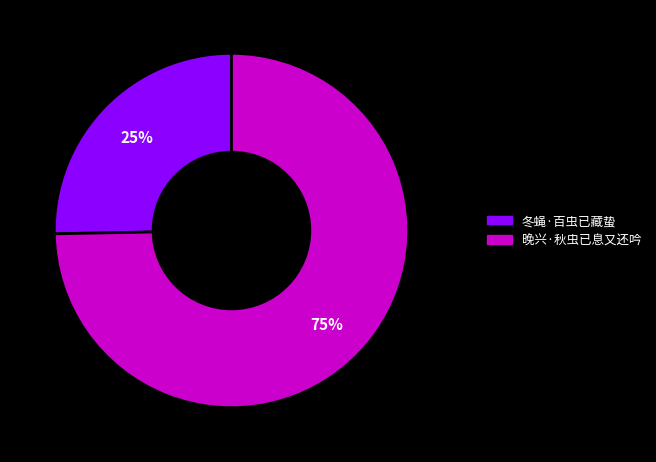

What percentage is the 冬蝇·百虫已藏蛰 slice, to the nearest percent?

25%